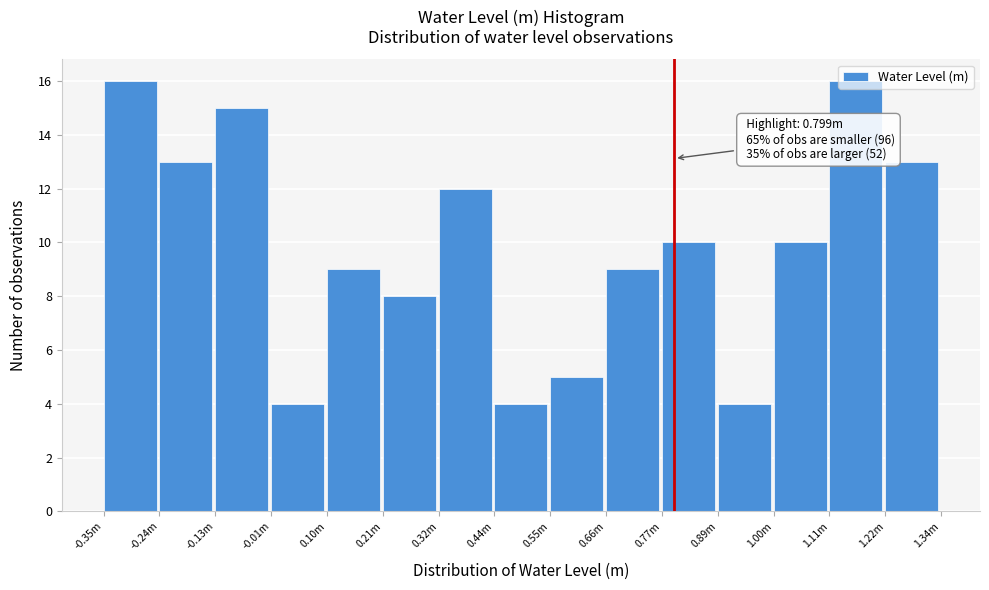

The chart shows a value of 16 at 1.11m. True or false?

True